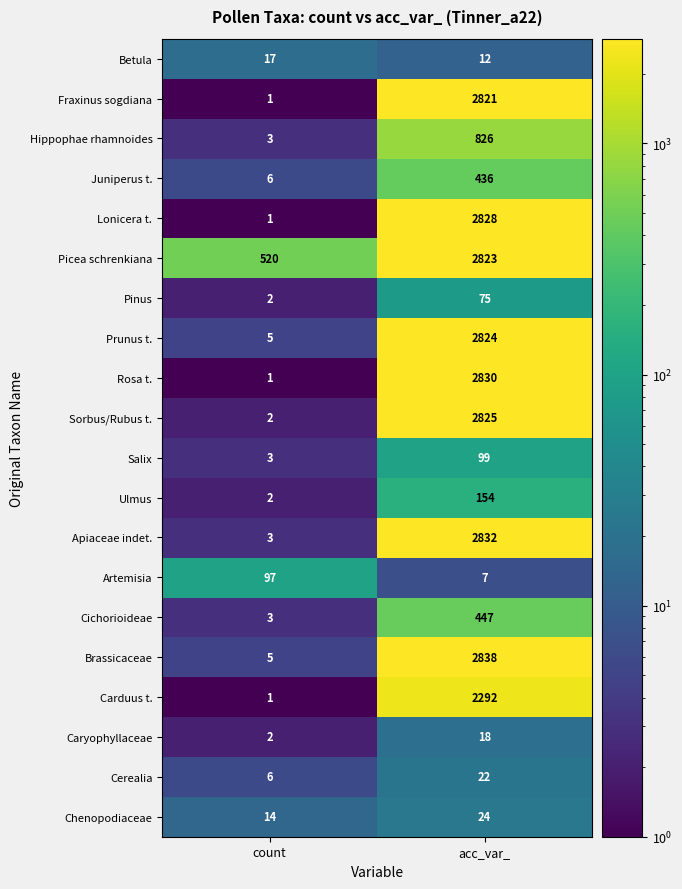

What value does the Pinus series have at acc_var_?

75